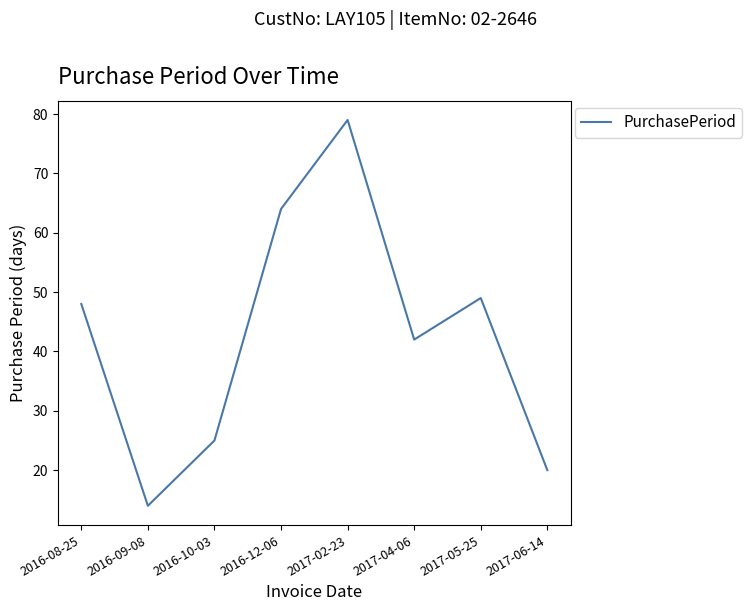

Rank the categories by value from highest to lowest.

2017-02-23, 2016-12-06, 2017-05-25, 2016-08-25, 2017-04-06, 2016-10-03, 2017-06-14, 2016-09-08